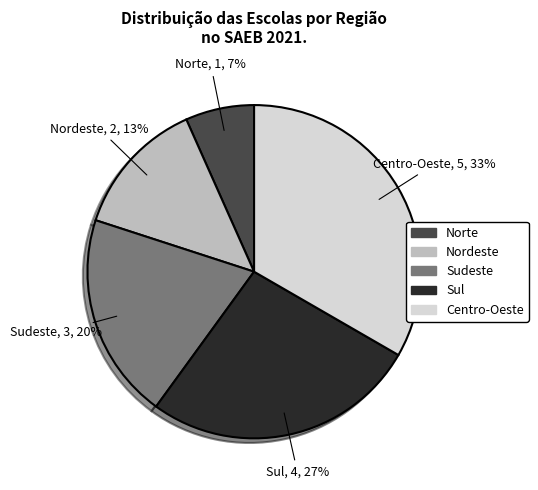

Do Nordeste and Sudeste together represent more than half of the pie?

No